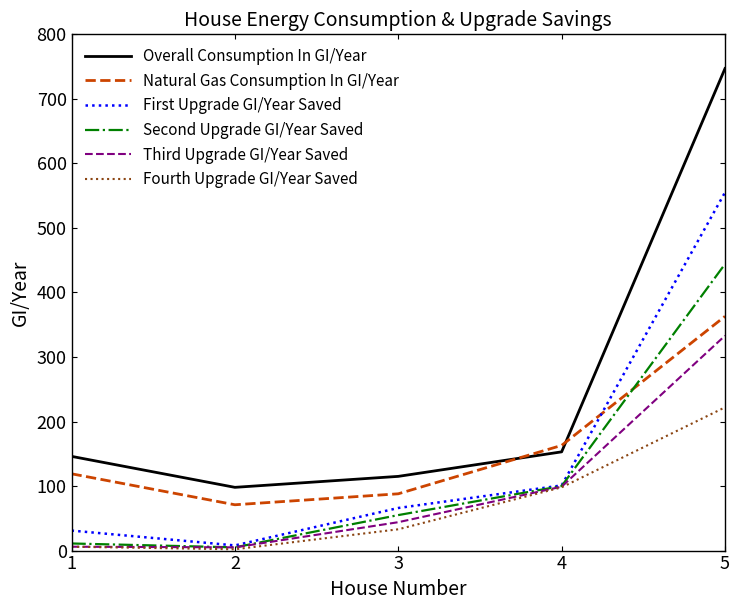

True or false: First Upgrade GI/Year Saved has more than 0 interior local peaks.

False